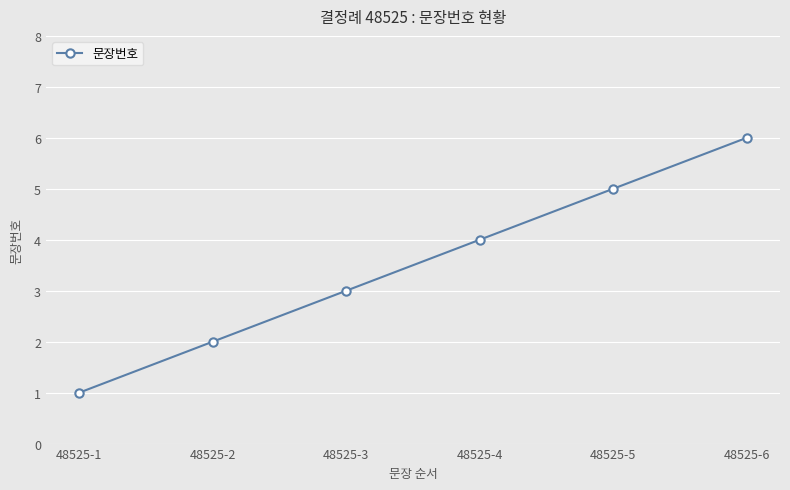

Rank the categories by value from lowest to highest.

48525-1, 48525-2, 48525-3, 48525-4, 48525-5, 48525-6